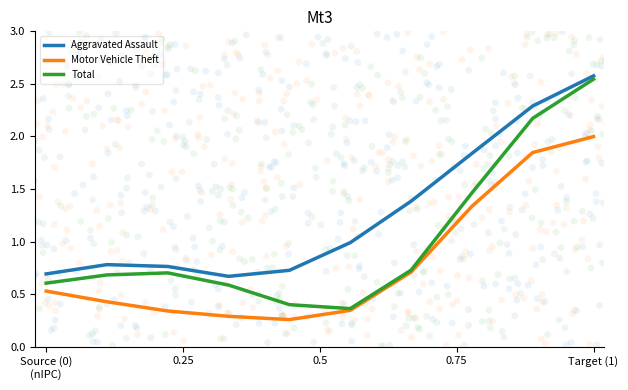

Is the value of Motor Vehicle Theft at 0.25 greater than the value of Aggravated Assault at 0.5?

No